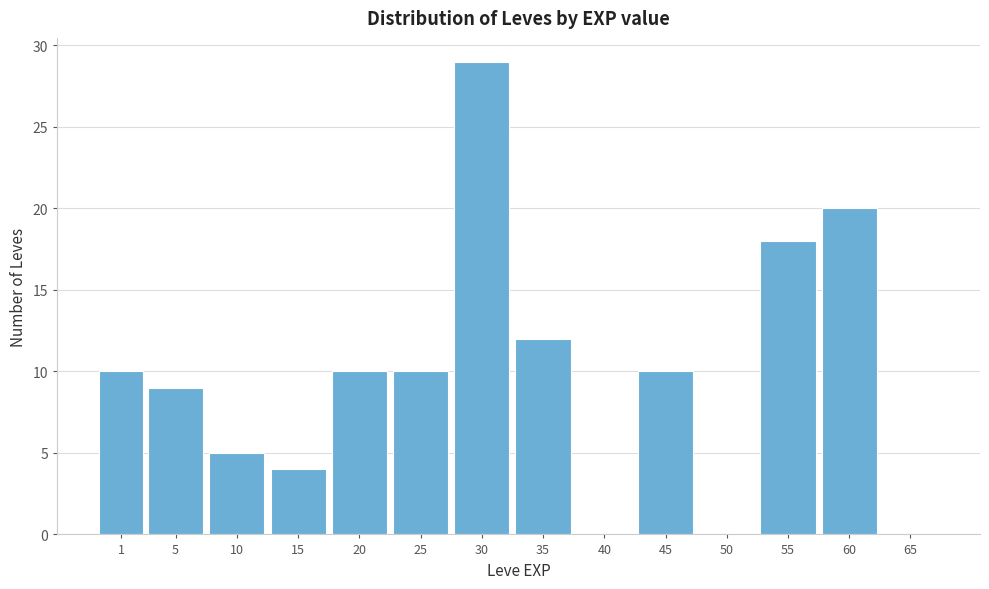

Reading left to right, list all the values displayed in this chart.

1=10	5=9	10=5	15=4	20=10	25=10	30=29	35=12	40=0	45=10	50=0	55=18	60=20	65=0